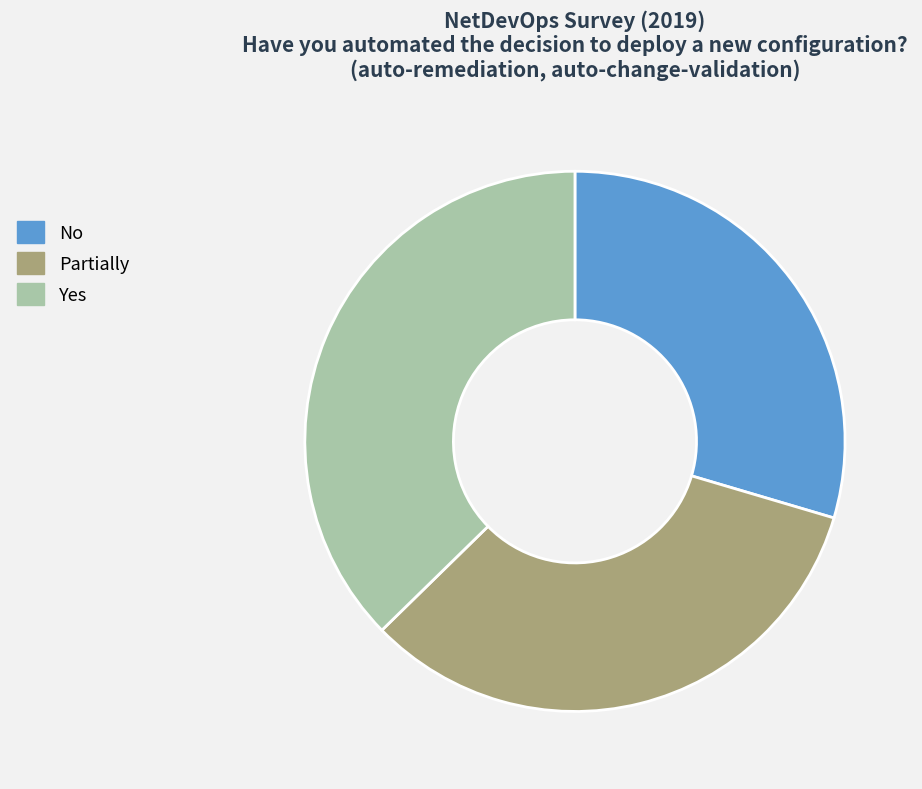

Combined, do No and Partially account for over 50%?

Yes